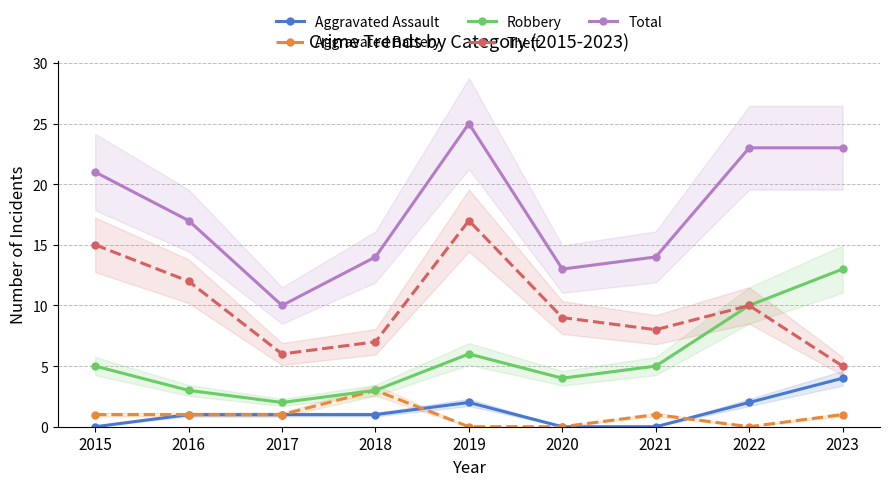

What is the difference between the Robbery values at 2020 and 2021?

1